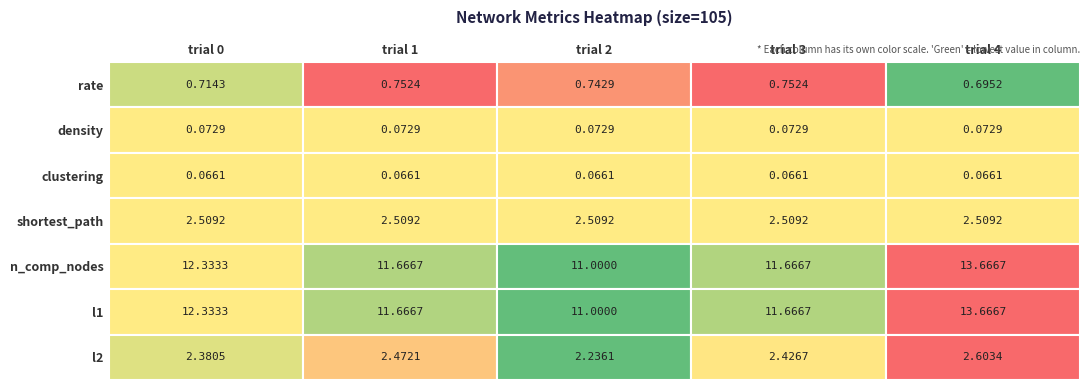

Rank the series by their maximum value, from highest to lowest.

n_comp_nodes, l1, l2, shortest_path, rate, density, clustering